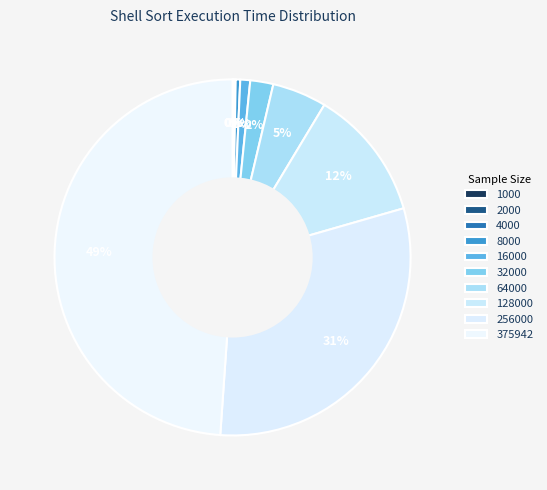

To the nearest percent, what is the average slice percentage?

10%